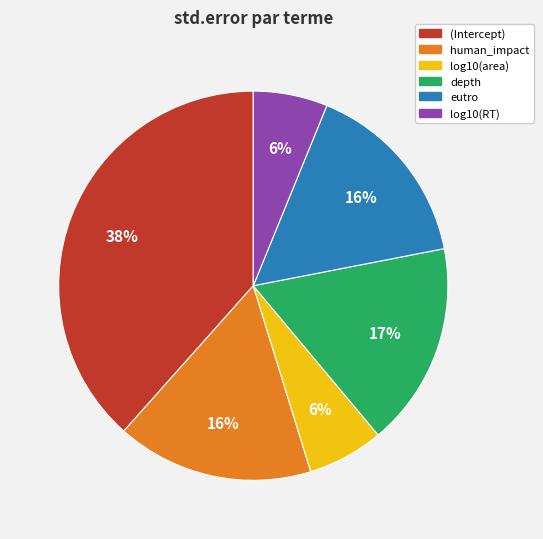

Between (Intercept) and log10(area), which is larger?

(Intercept)